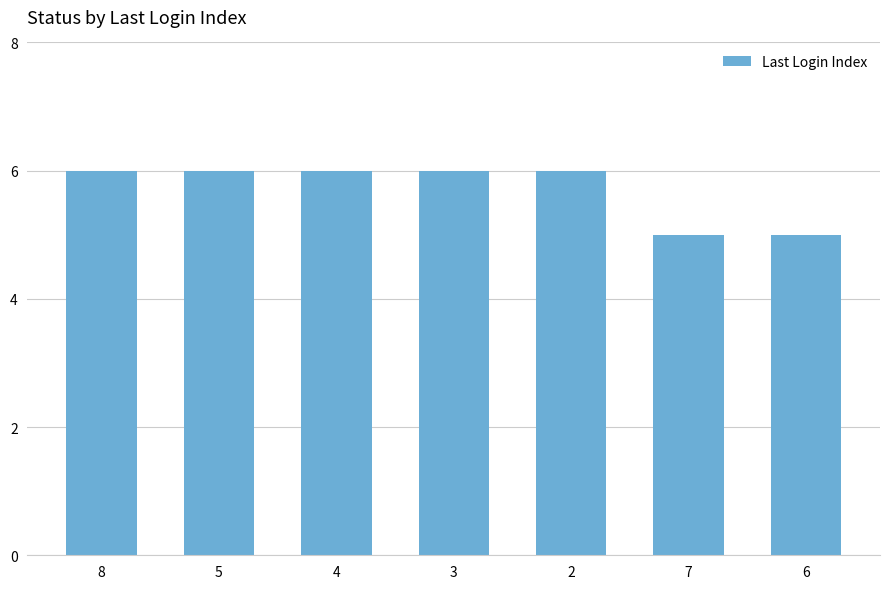

Is it true that the value at 2 is 2?

False